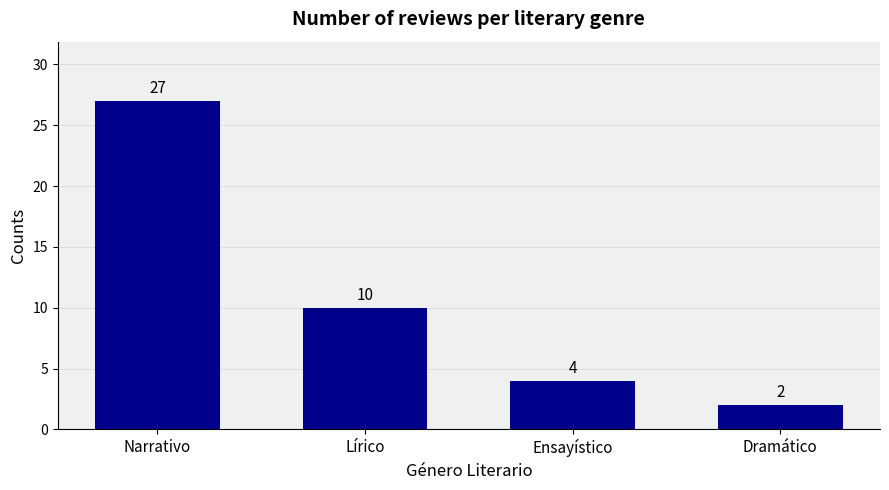

The chart shows a value of 2 at Ensayístico. True or false?

False